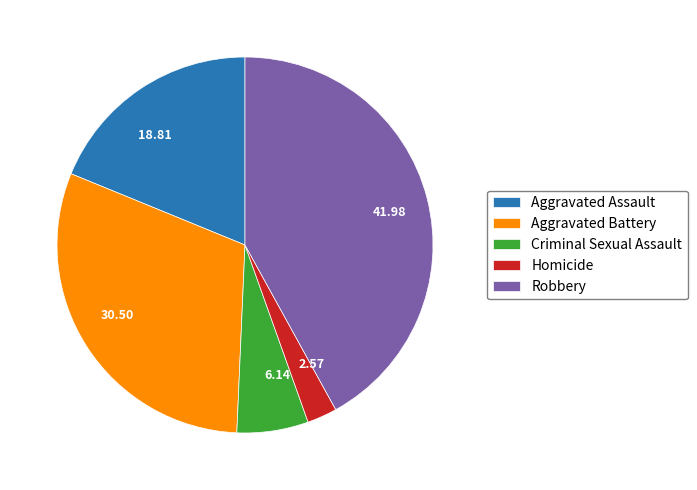

Is it true that Homicide is 10% of the pie?

False